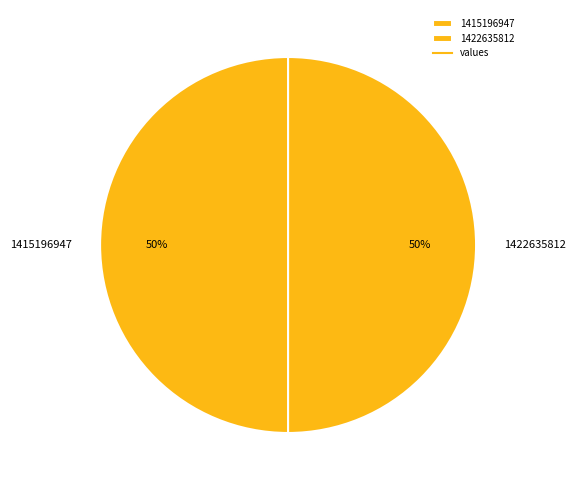

To the nearest percent, what portion does 1415196947 represent?

50%